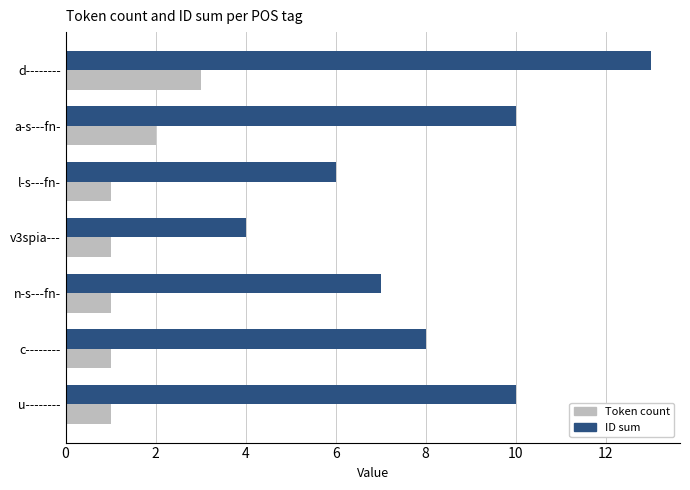

Which series has the widest spread of values?

ID sum